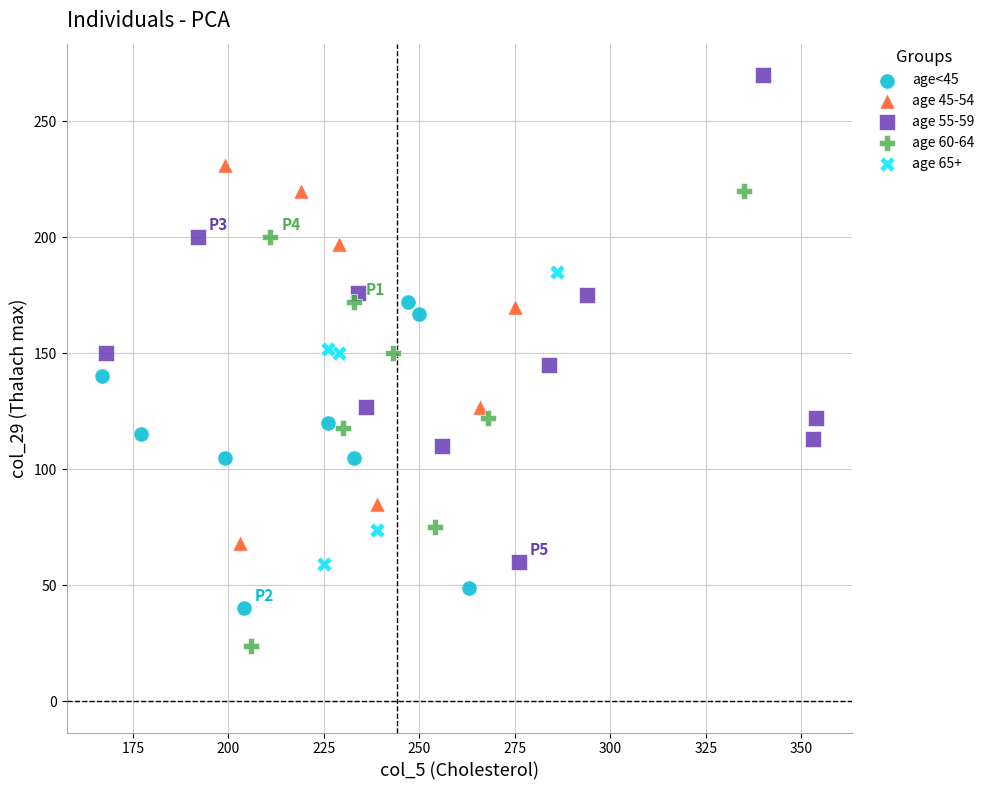

What are all the series names shown in the legend?

age<45, age 45-54, age 55-59, age 60-64, age 65+